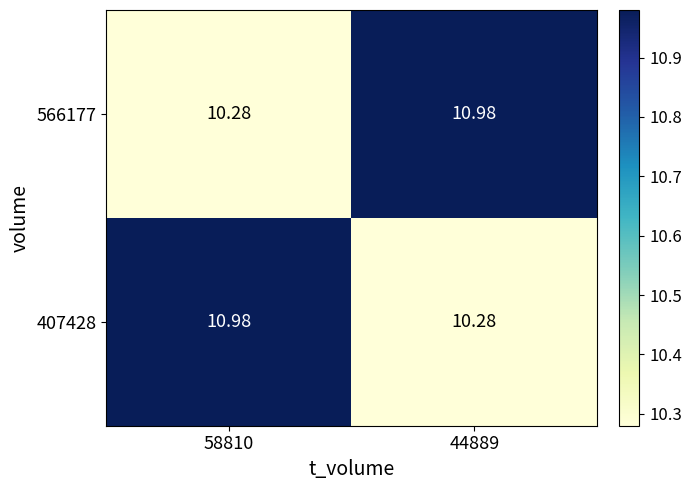

Is the value of 407428 at 58810 greater than the value of 566177 at 58810?

Yes